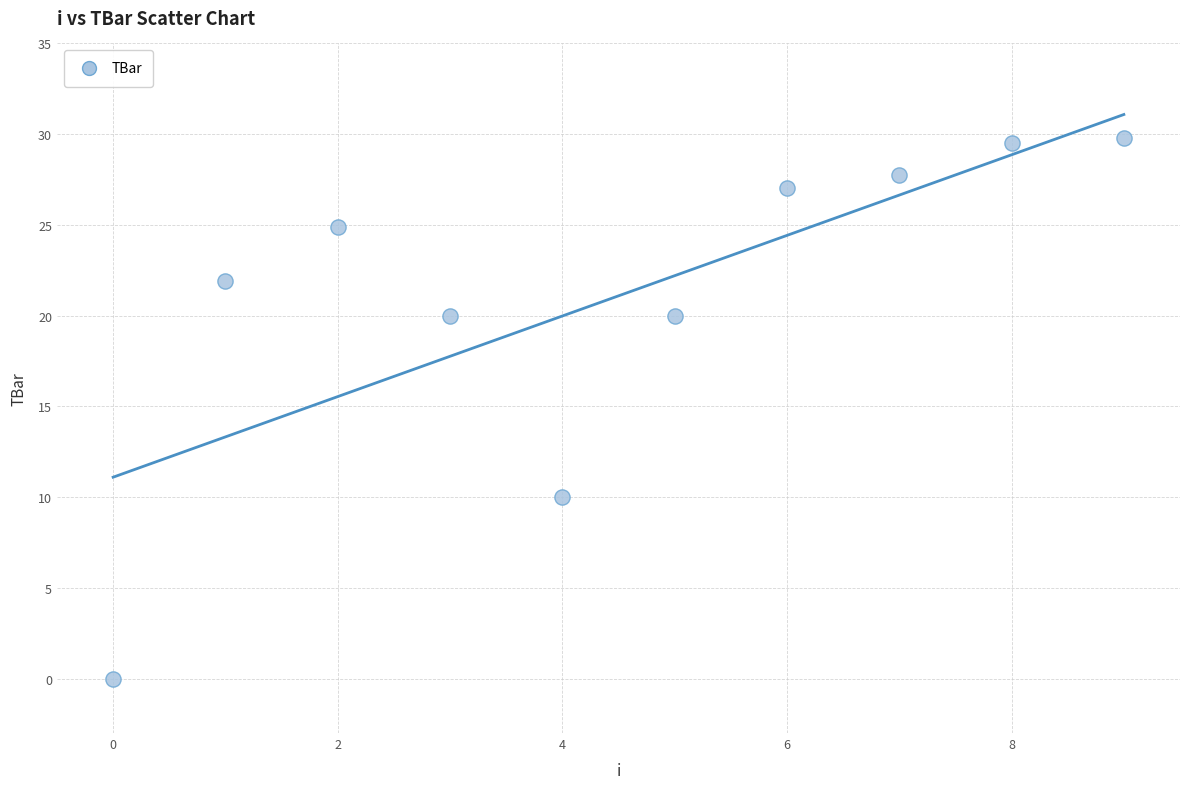

What Y value in the scatter plot is closest to 14?

10.0